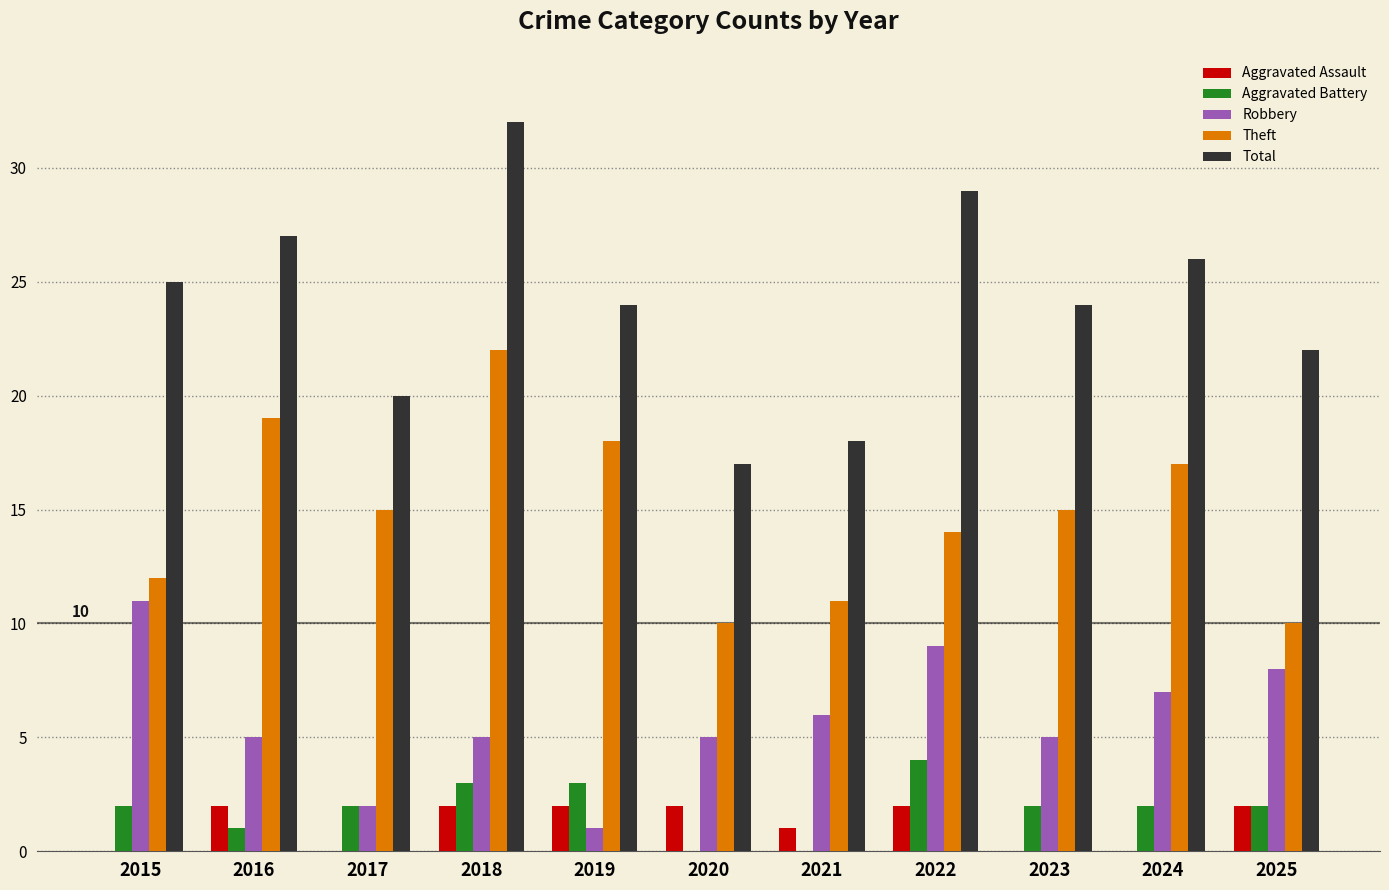

Reading left to right, list all the values displayed in this chart.

Aggravated Assault: 2015=0	2016=2	2017=0	2018=2	2019=2	2020=2	2021=1	2022=2	2023=0	2024=0	2025=2
Aggravated Battery: 2015=2	2016=1	2017=2	2018=3	2019=3	2020=0	2021=0	2022=4	2023=2	2024=2	2025=2
Robbery: 2015=11	2016=5	2017=2	2018=5	2019=1	2020=5	2021=6	2022=9	2023=5	2024=7	2025=8
Theft: 2015=12	2016=19	2017=15	2018=22	2019=18	2020=10	2021=11	2022=14	2023=15	2024=17	2025=10
Total: 2015=25	2016=27	2017=20	2018=32	2019=24	2020=17	2021=18	2022=29	2023=24	2024=26	2025=22